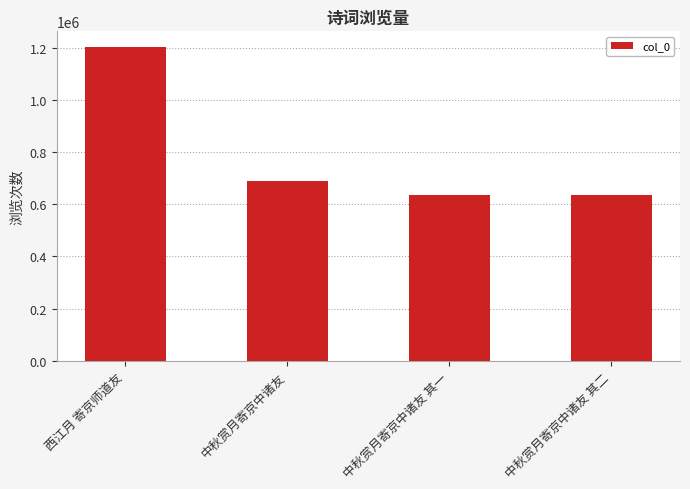

Is it true that the value at 中秋赏月寄京中诸友 其二 is 637289?

True